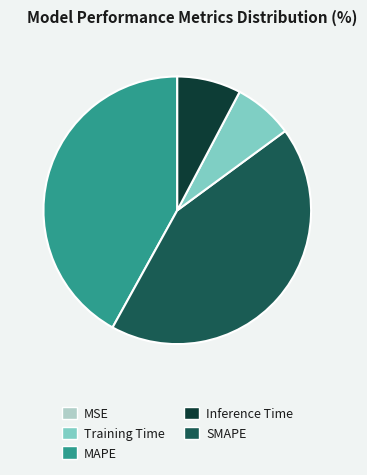

Is there any slice that represents more than half of the pie?

No